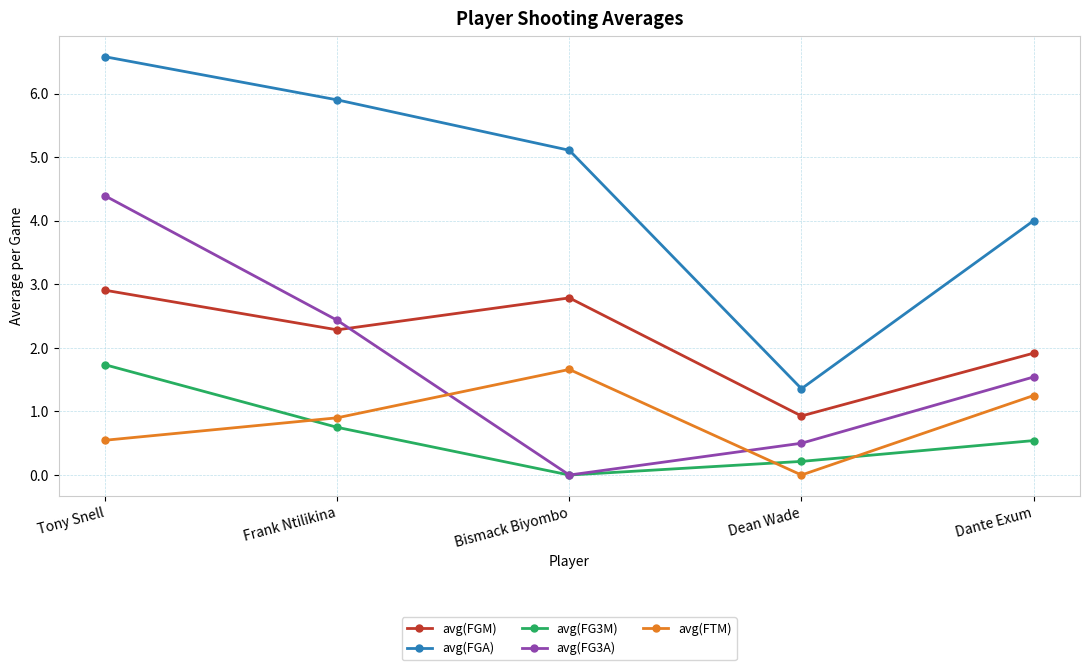

How many interior local valleys does the avg(FG3M) series have?

1